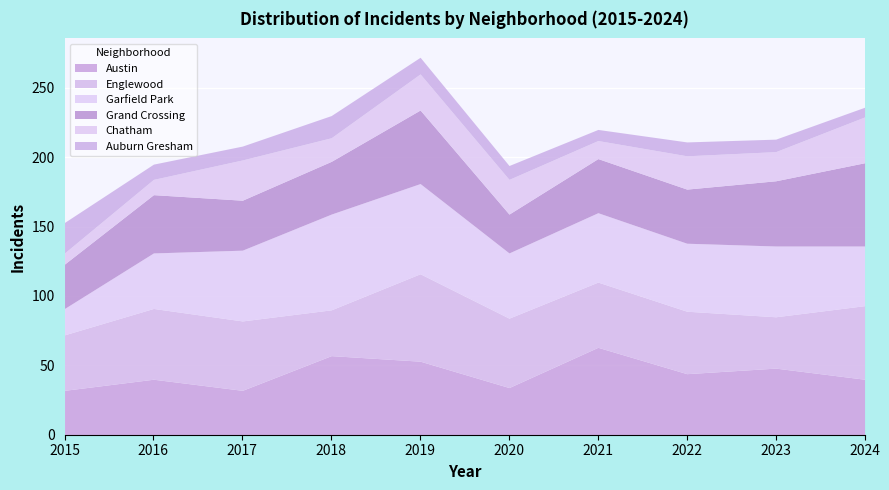

True or false: Englewood and Garfield Park intersect in this chart.

True